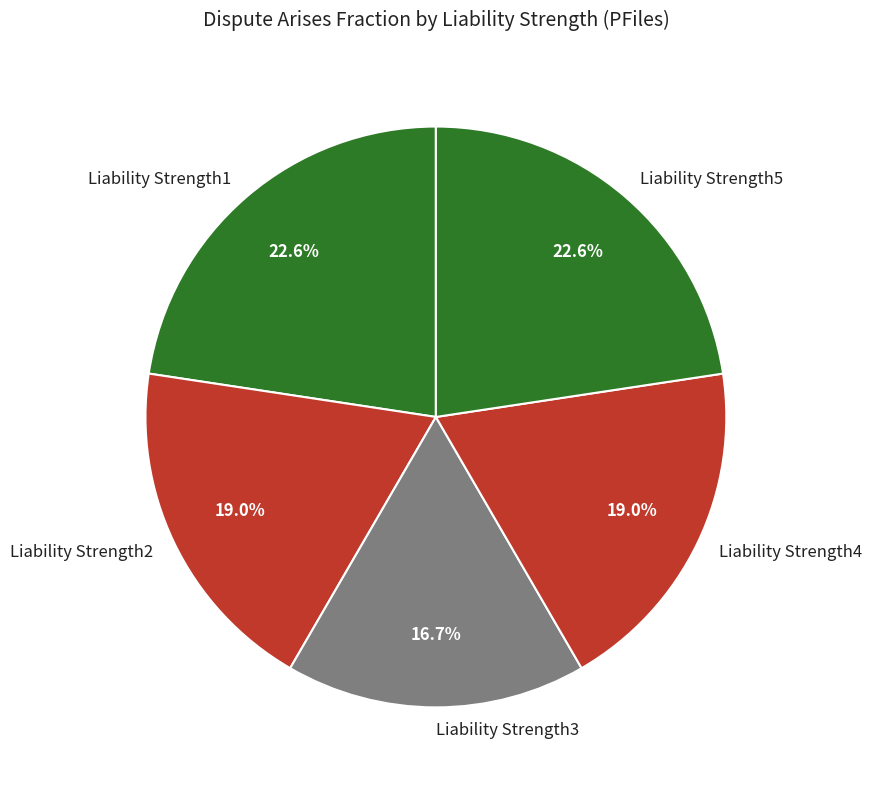

How much of the chart is everything except Liability Strength2?

81.0%